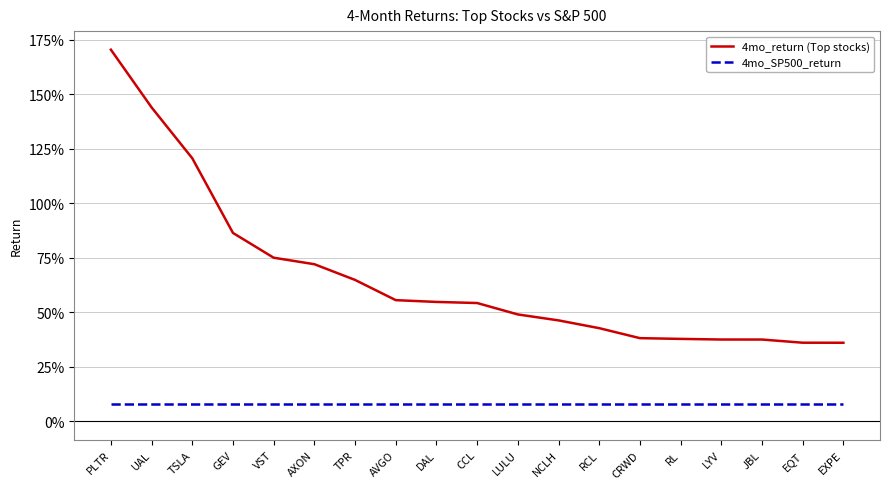

What is the approximate value of 4mo_SP500_return at LYV?

0.1